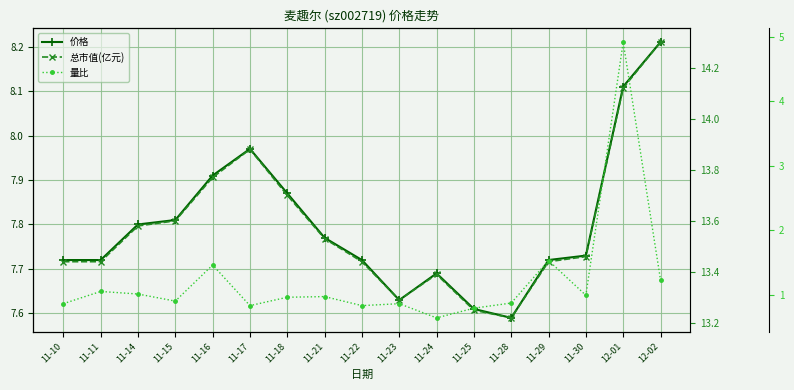

Which series has the largest total across all categories?

总市值(亿元)